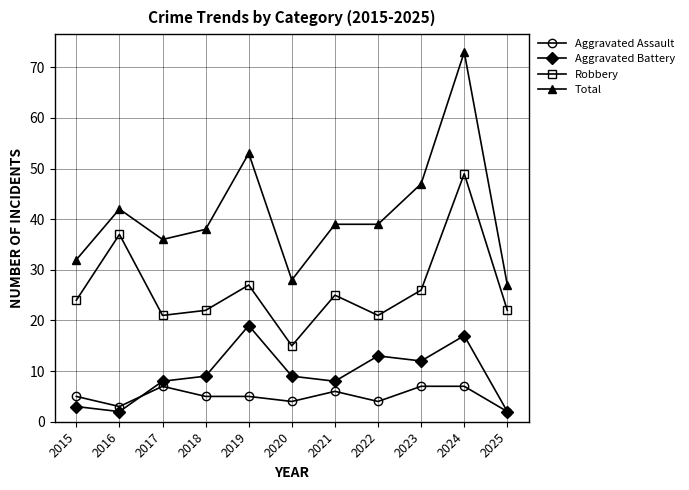

What is the sum of the Total values at 2020 and 2017?

64